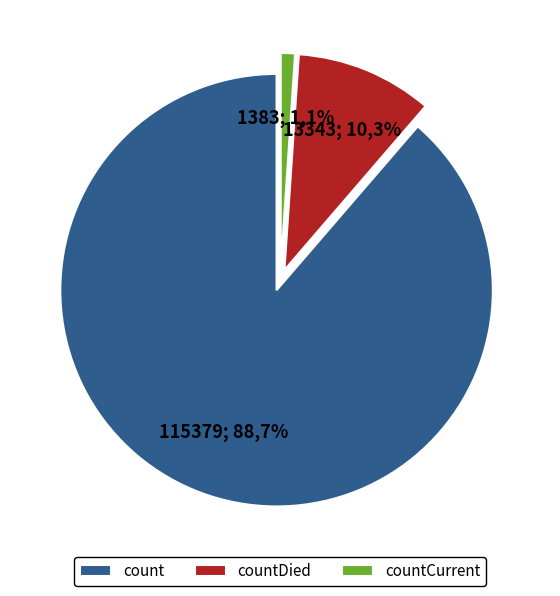

What percentage is the count slice, to the nearest percent?

89%